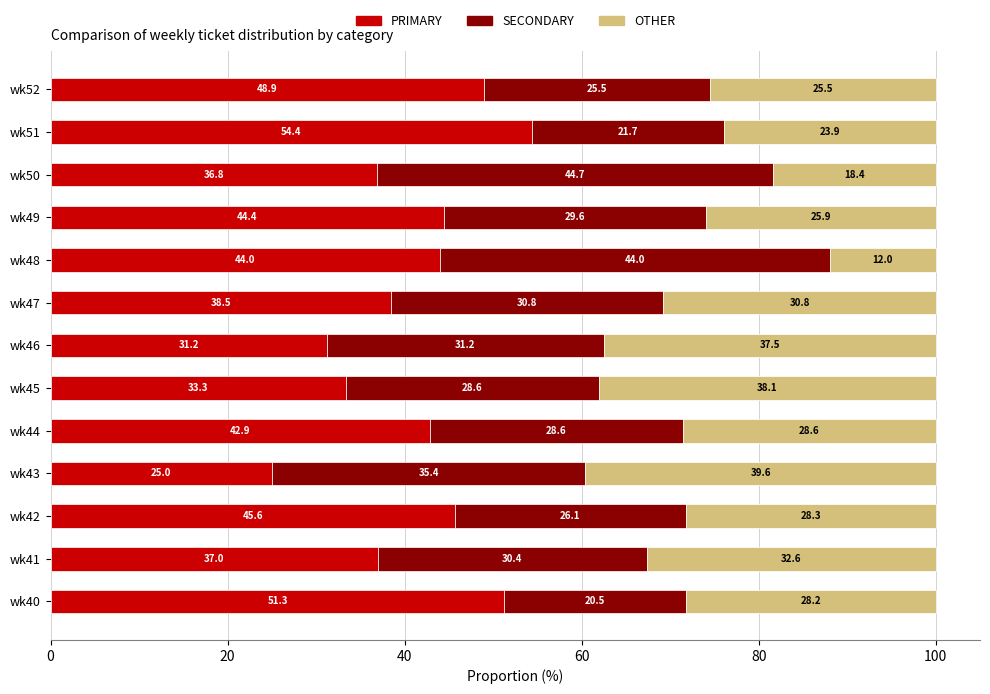

What is the highest value of the PRIMARY series?

54.4